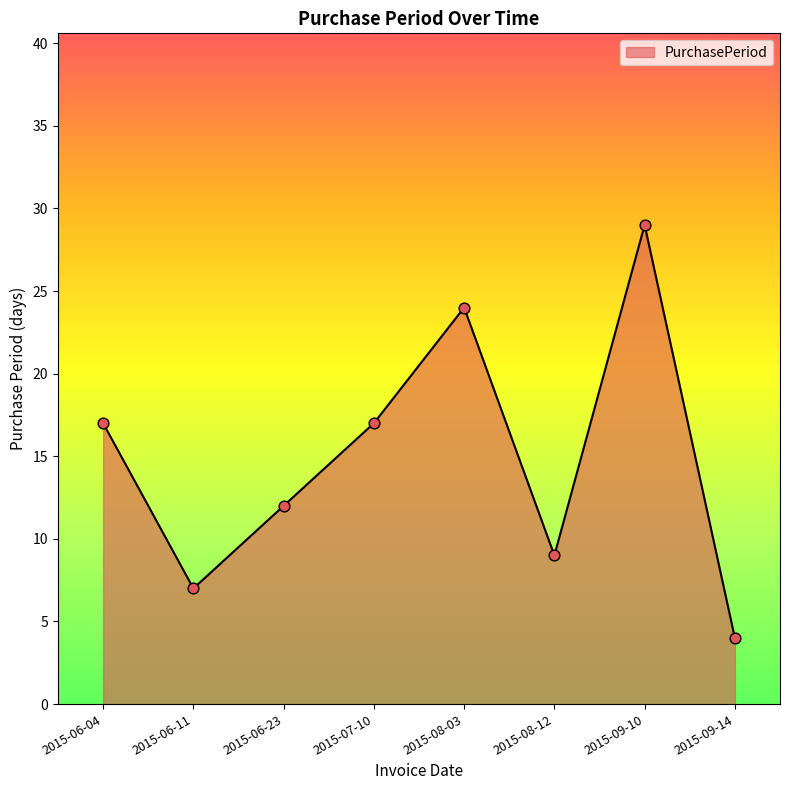

What is the change in value from 2015-07-10 to 2015-09-10?

+12